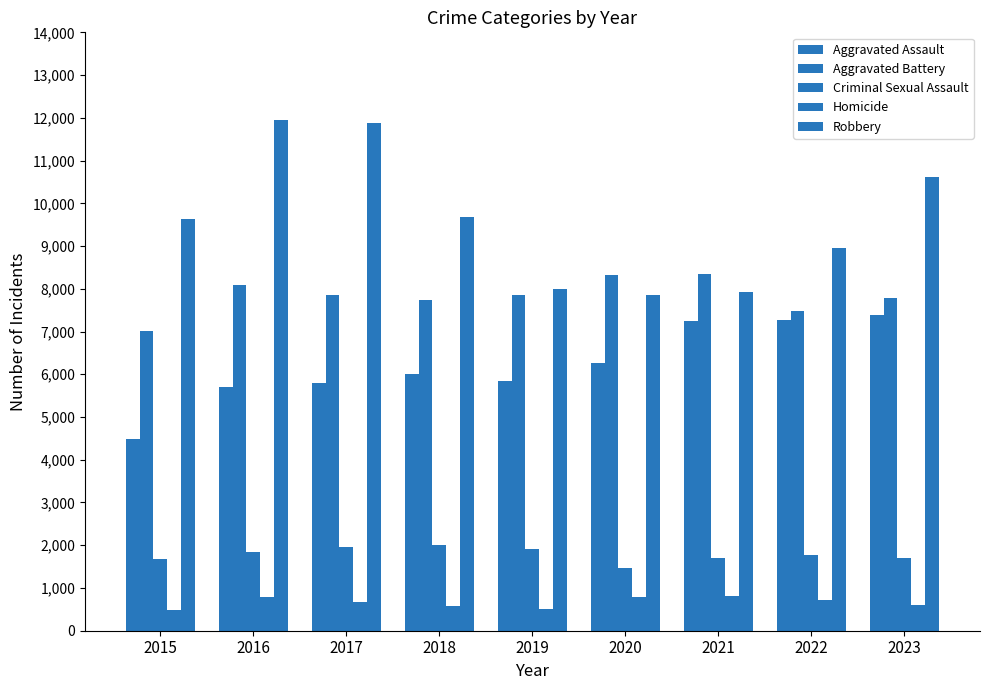

Reading left to right, transcribe all the data shown in this chart.

Aggravated Assault: 2015=4480	2016=5712	2017=5793	2018=6001	2019=5841	2020=6263	2021=7242	2022=7281	2023=7392
Aggravated Battery: 2015=7019	2016=8086	2017=7845	2018=7735	2019=7857	2020=8319	2021=8347	2022=7489	2023=7789
Criminal Sexual Assault: 2015=1687	2016=1844	2017=1961	2018=2016	2019=1903	2020=1474	2021=1712	2022=1776	2023=1695
Homicide: 2015=496	2016=786	2017=672	2018=588	2019=499	2020=787	2021=804	2022=720	2023=608
Robbery: 2015=9638	2016=11960	2017=11880	2018=9681	2019=7995	2020=7855	2021=7918	2022=8965	2023=10626